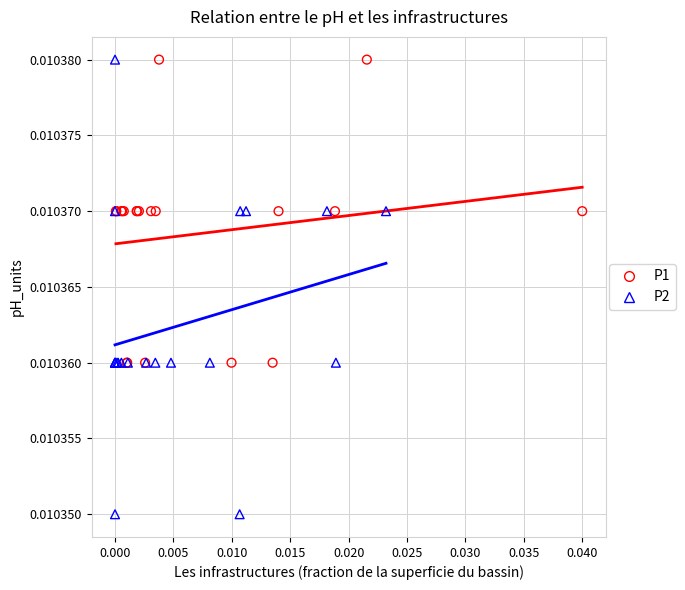

Which series has the largest Y range (max minus min)?

P2